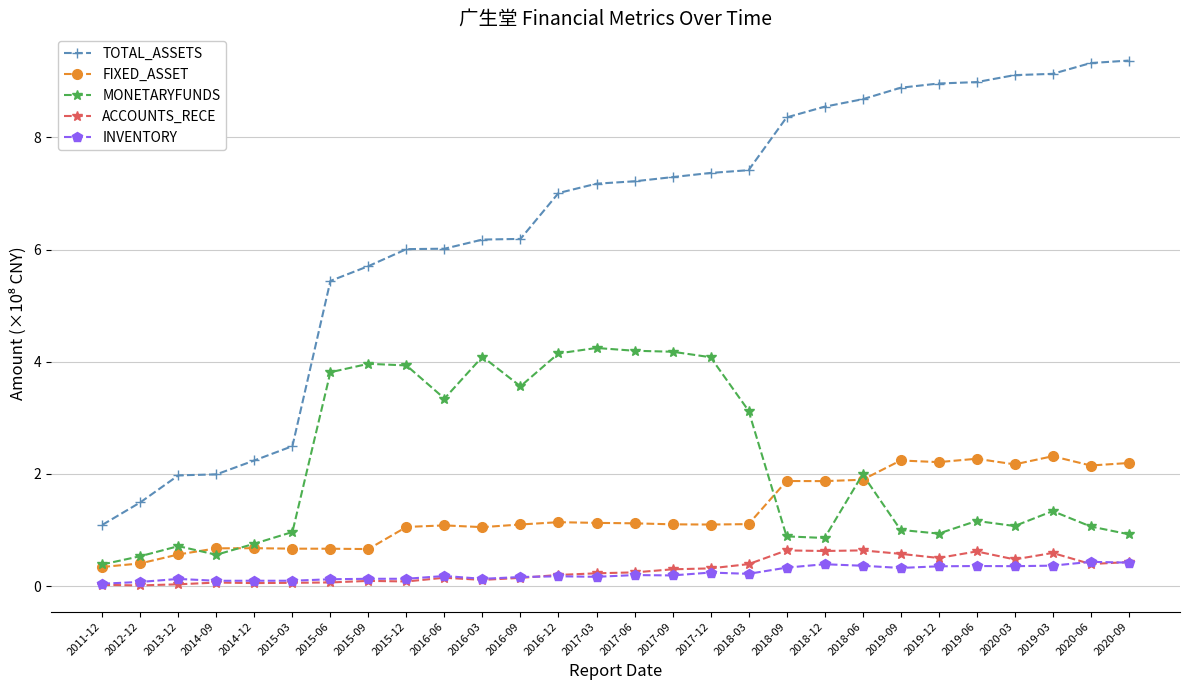

Read the ACCOUNTS_RECE value at 2018-03.

0.4